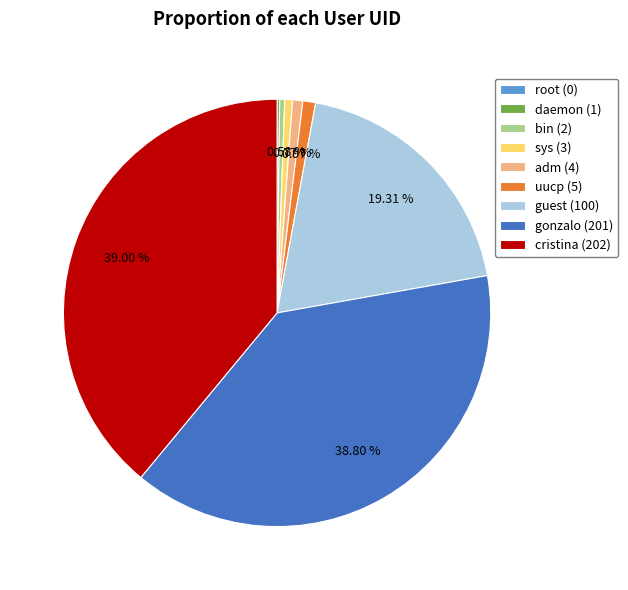

Does guest represent more than half of the total?

No